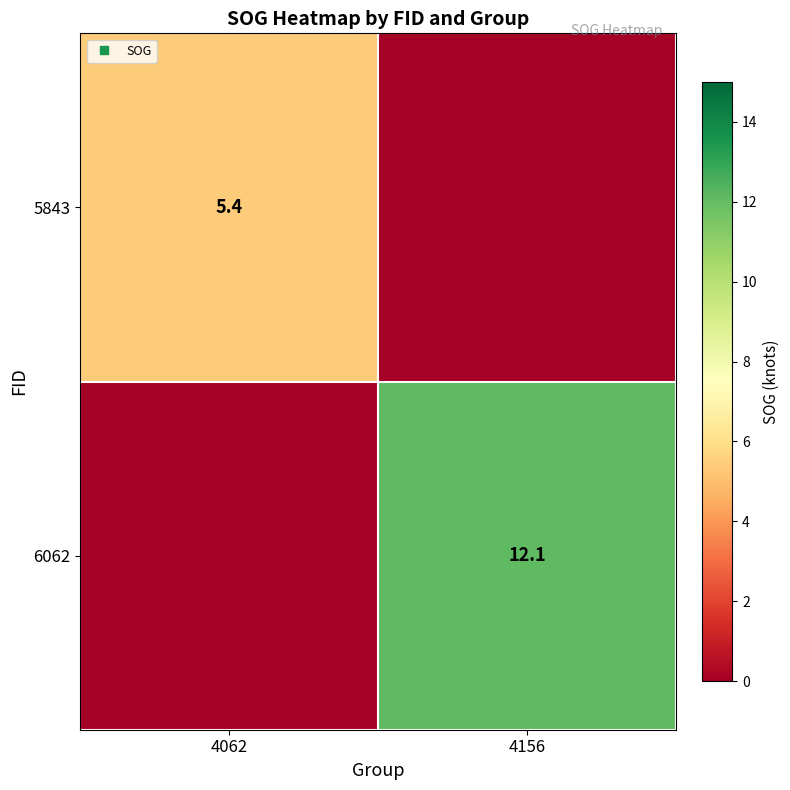

Which series has the largest range (max minus min)?

6062